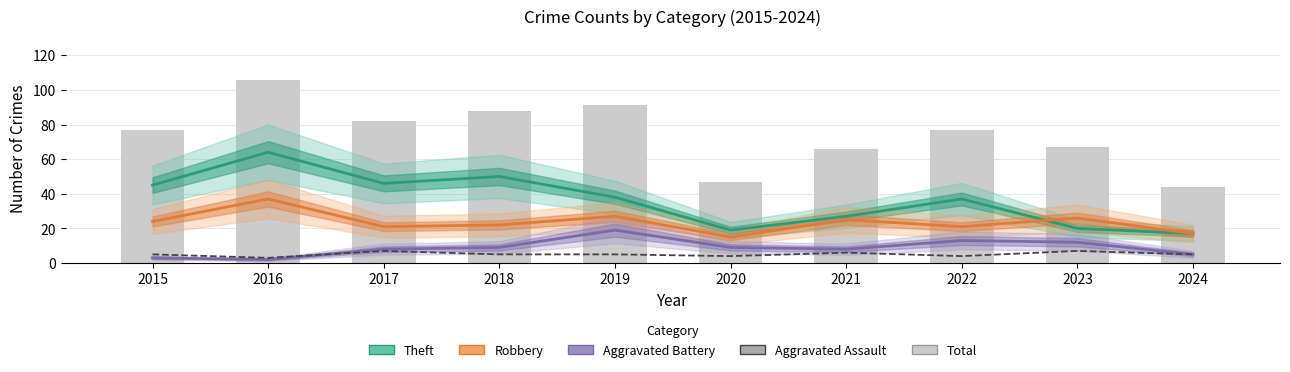

What is the minimum value shown in the chart?

2